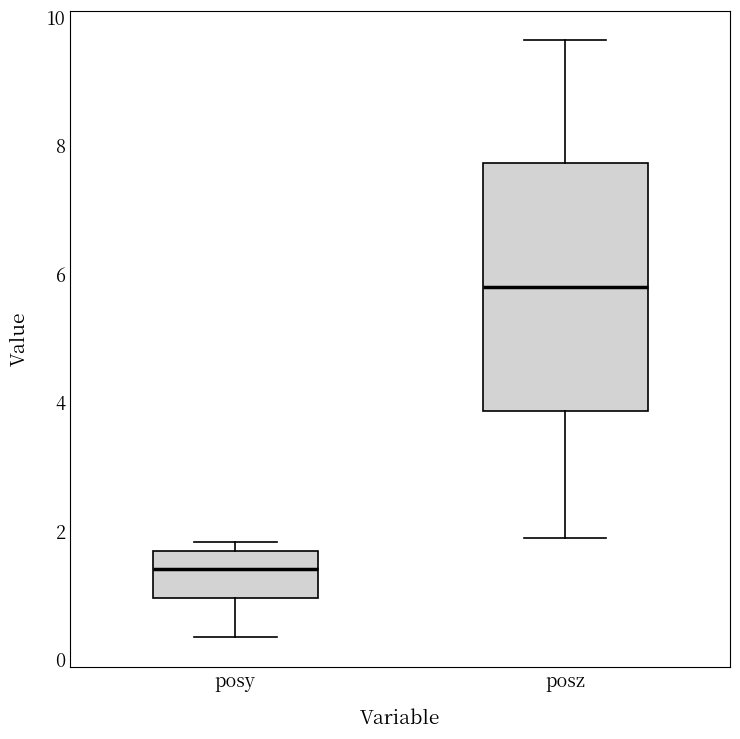

Where is the upper edge of the box for posz on the y-axis? The values are not printed on the chart, so give them approximately, as read against the axis.

7.8